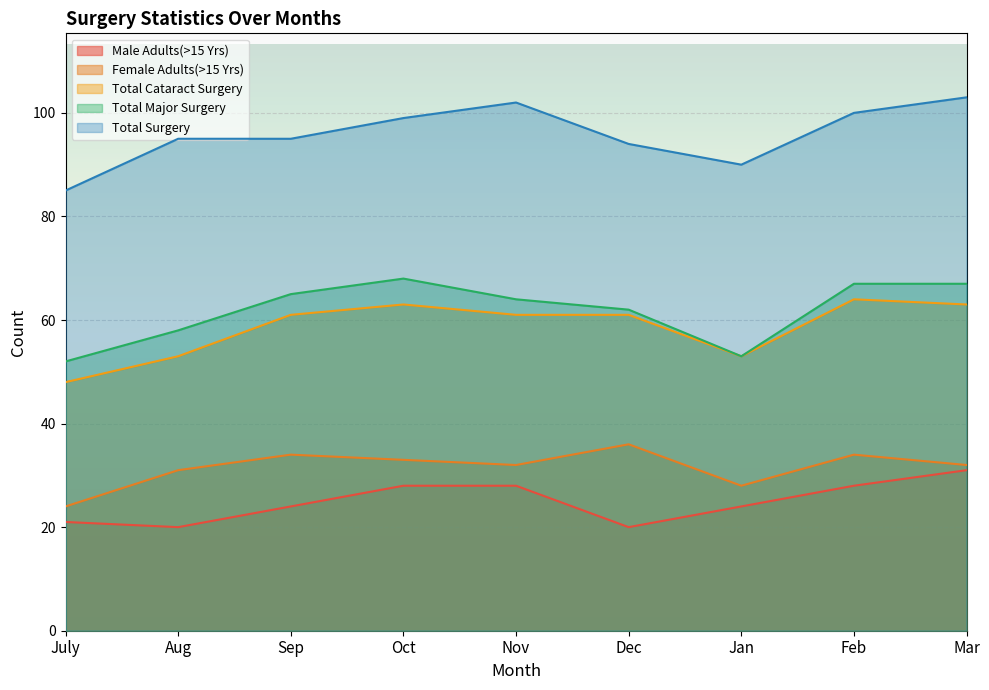

Does the chart display data point markers on the line(s)?

No